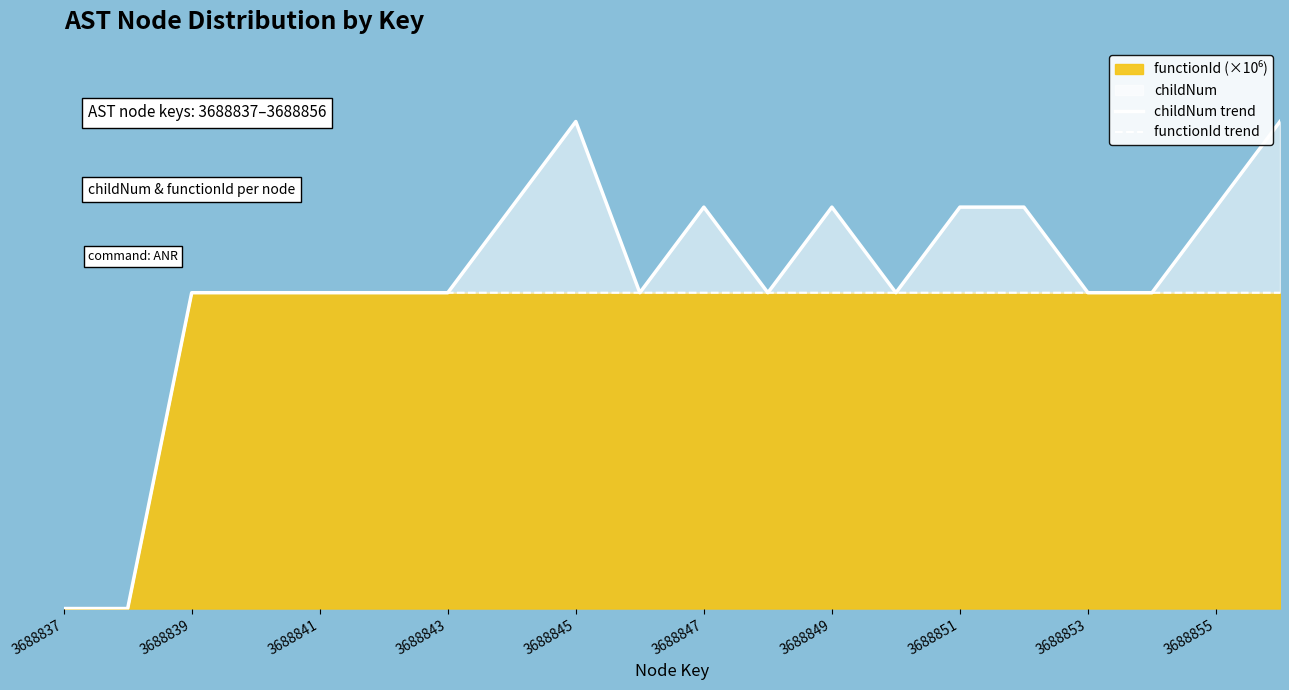

Reading right to left, extract all data points from this chart.

childNum trend: 5.7	4.7	3.7	3.7	4.7	4.7	3.7	4.7	3.7	4.7	3.7	5.7	4.7	3.7	3.7	3.7	3.7	3.7	0.0	0.0
functionId trend: 3.7	3.7	3.7	3.7	3.7	3.7	3.7	3.7	3.7	3.7	3.7	3.7	3.7	3.7	3.7	3.7	3.7	3.7	0.0	0.0